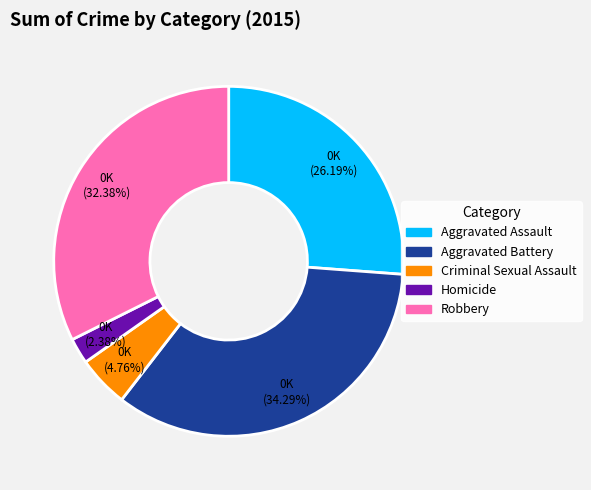

What is the smallest slice in the pie chart?

Homicide